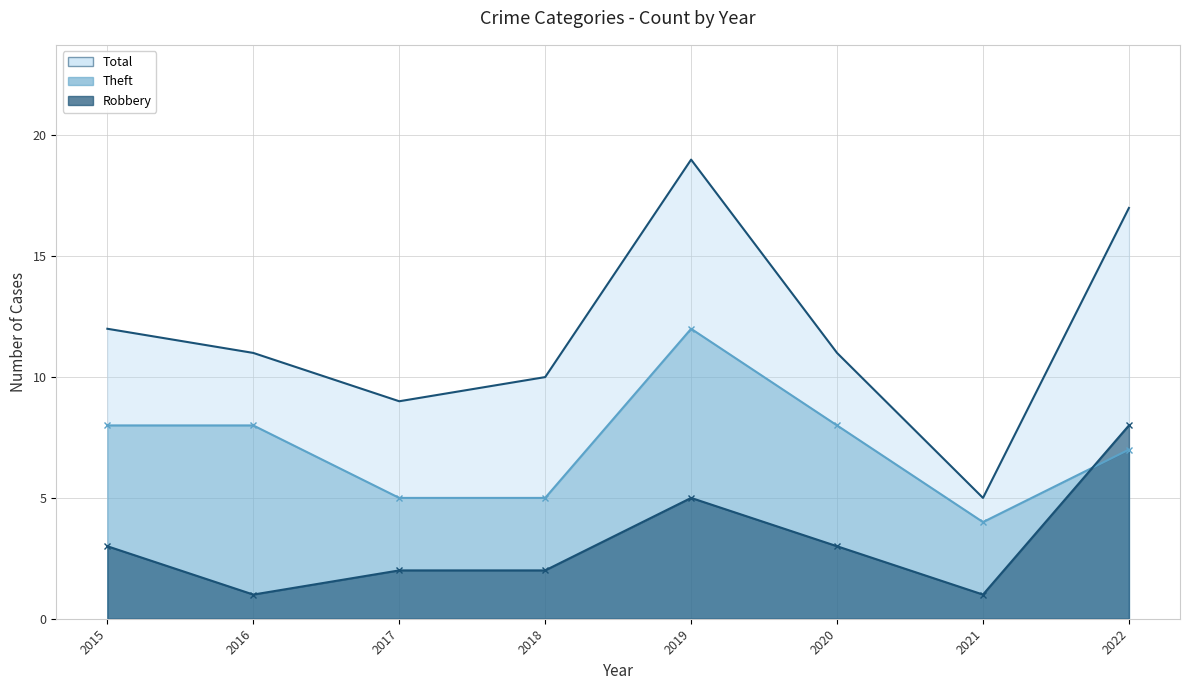

True or false: Theft has more than 0 interior local peaks.

True